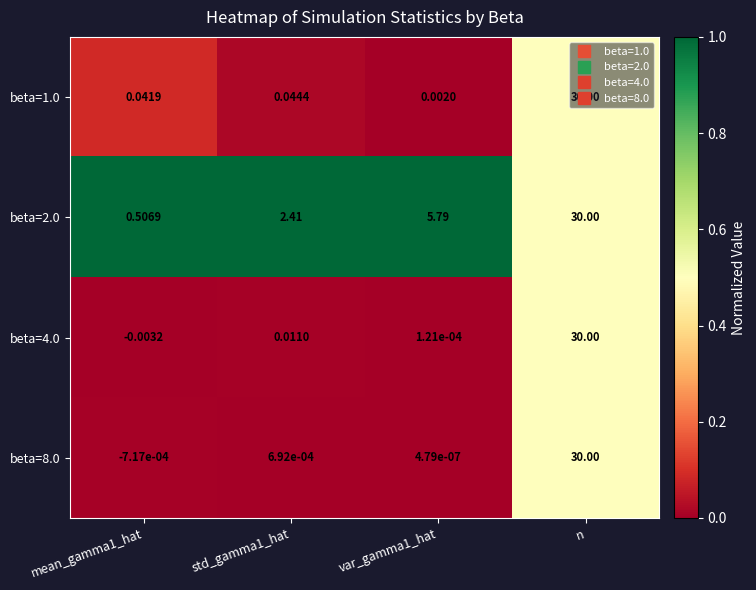

At which category is the sum across all series the highest?

n